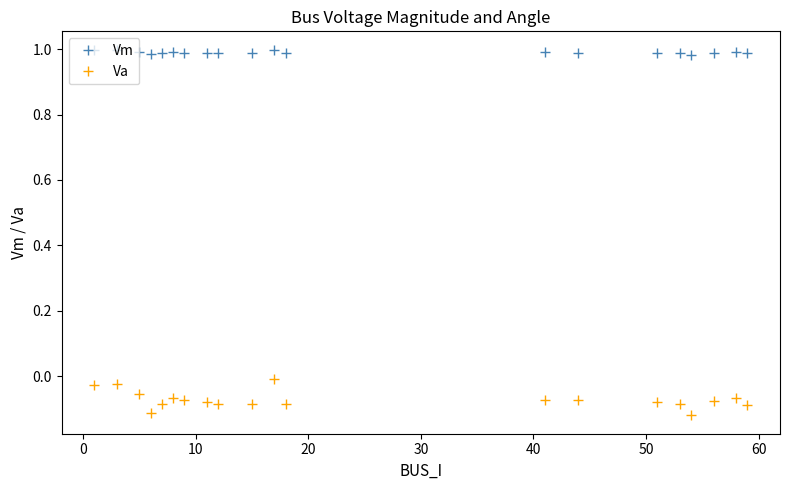

List the series in order of their peak value, highest first.

Vm, Va